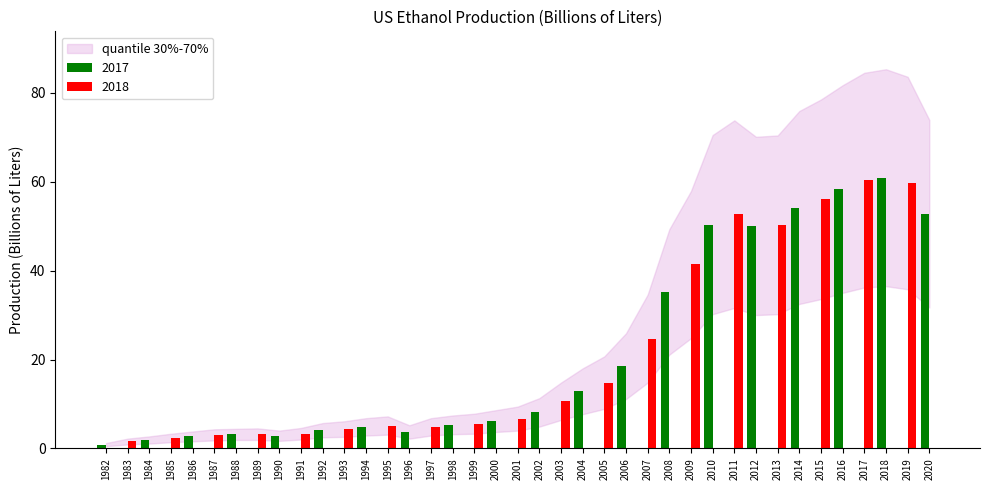

What is the highest value of the 2017 series?

60.9